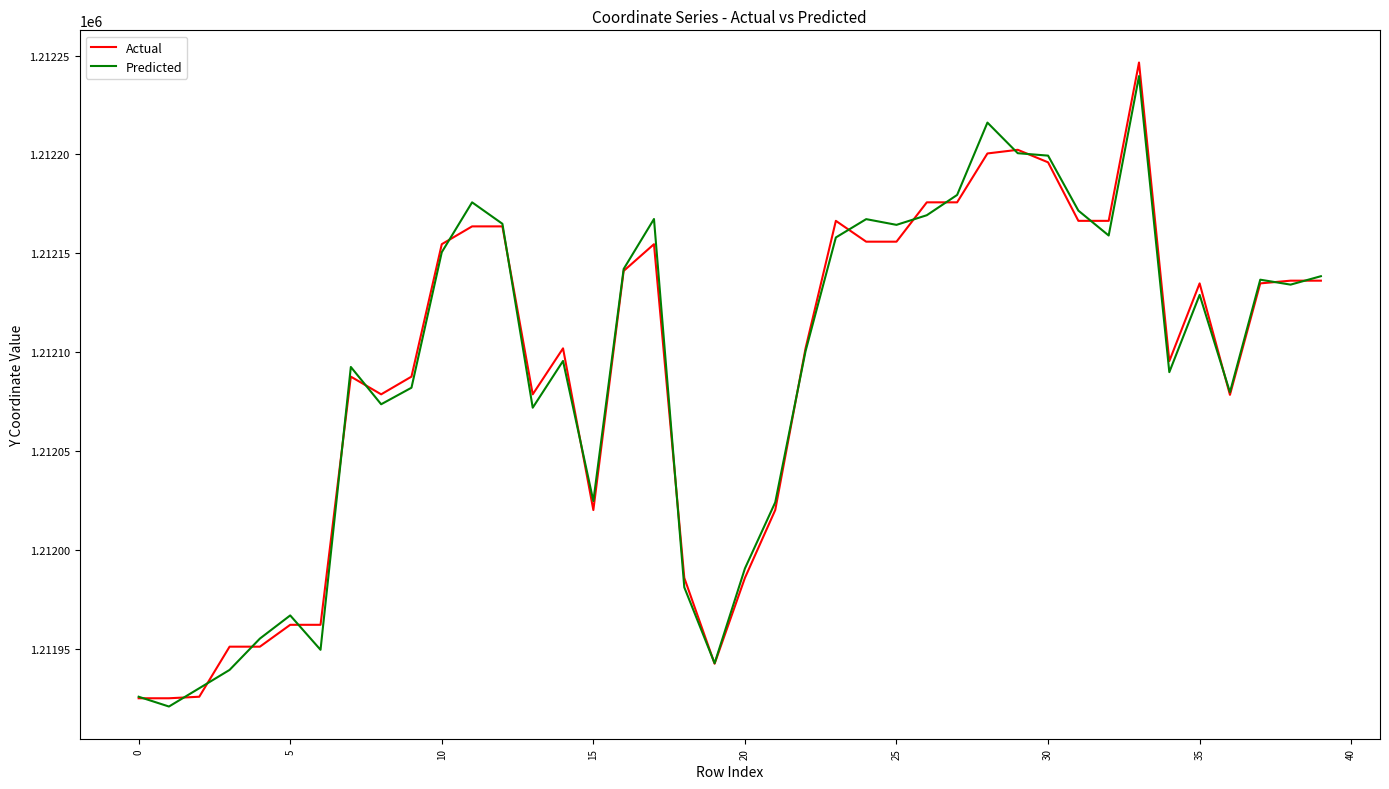

Which series has the largest range (max minus min)?

Actual